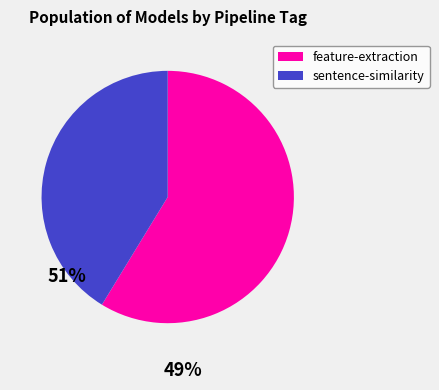

Is feature-extraction the majority of the pie?

Yes